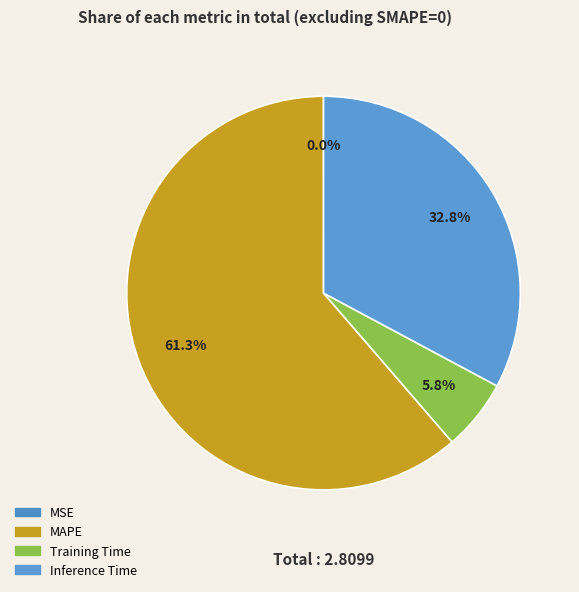

To the nearest percent, what percentage of the pie is Training Time?

6%